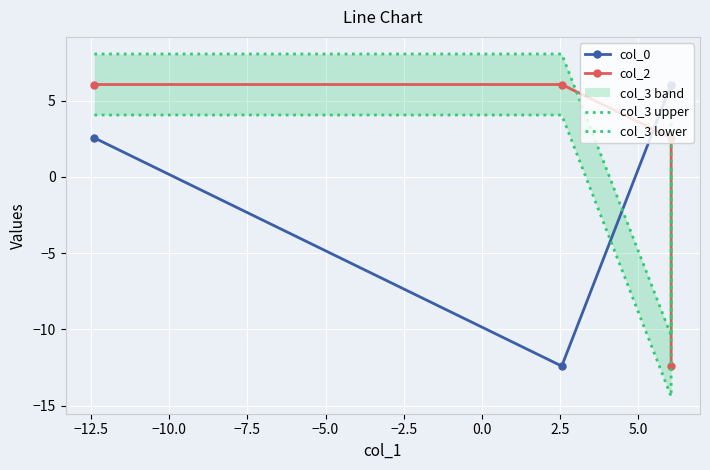

The value of col_3 upper at −12.5 is 12.7. True or false?

False